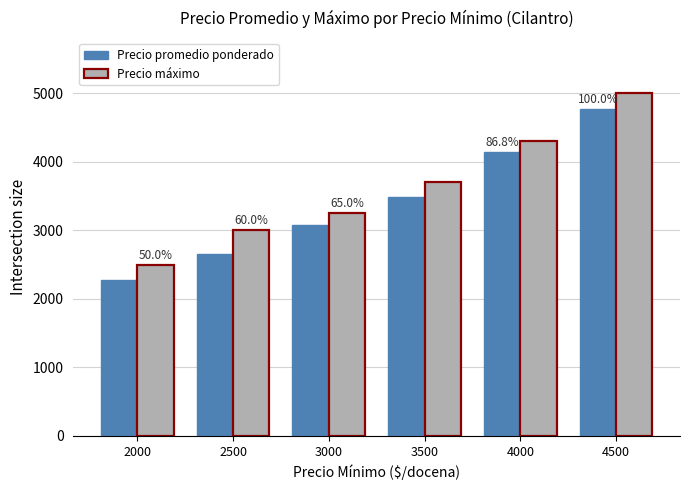

The Precio máximo series shows 7684 at 4500. True or false?

False